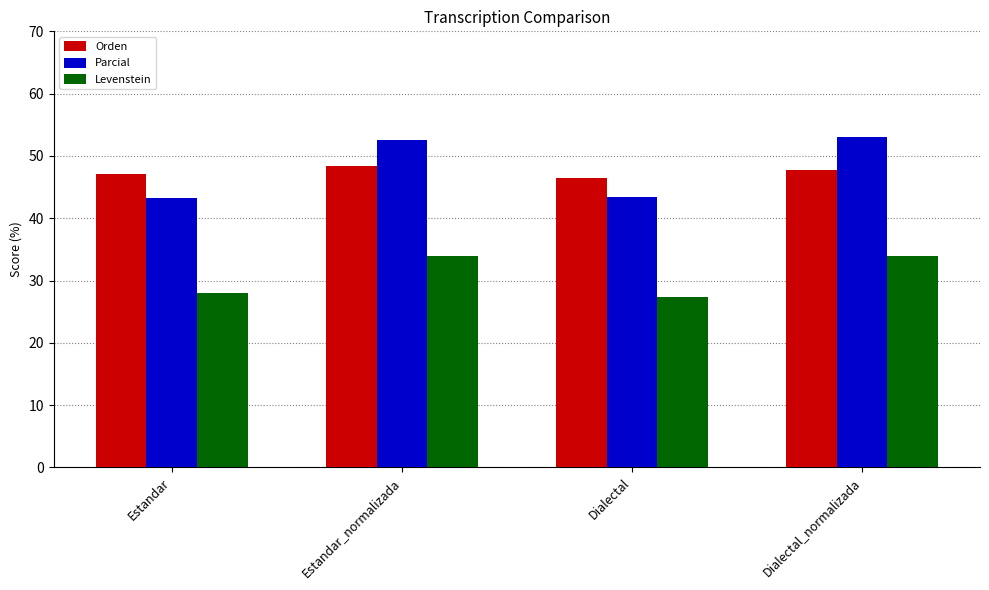

What is the difference between the second highest and minimum values in the Orden series?

1.2